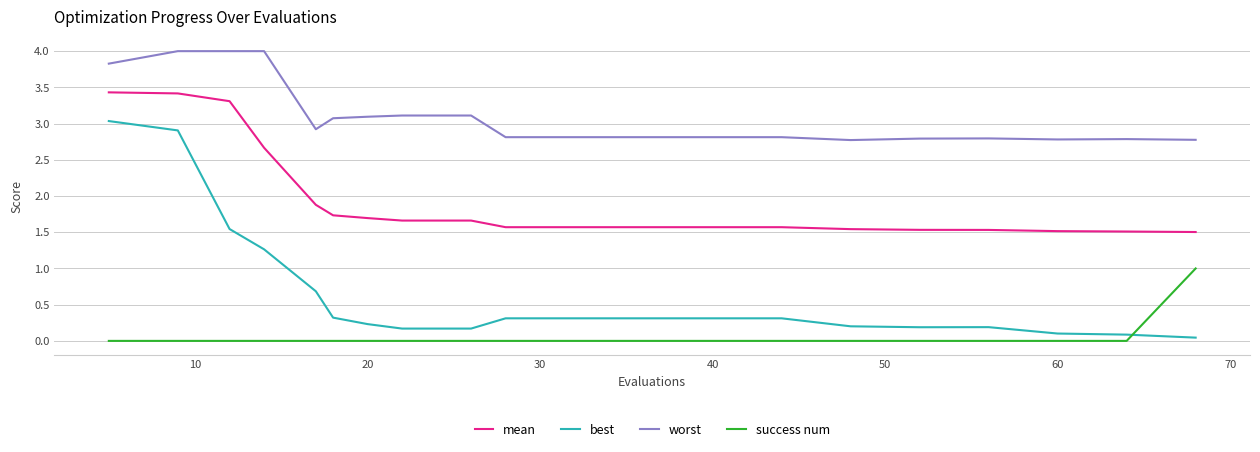

True or false: worst and success num cross at least once.

False